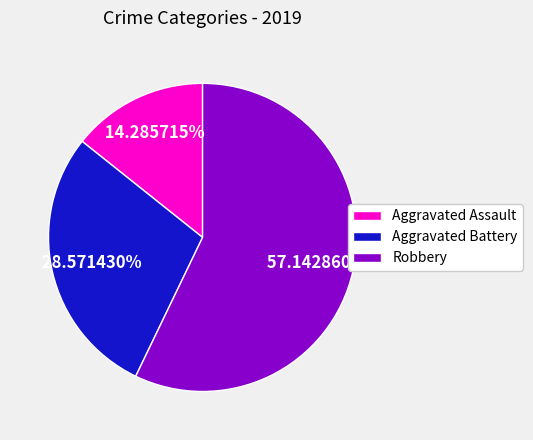

Between Aggravated Assault and Robbery, which is larger?

Robbery